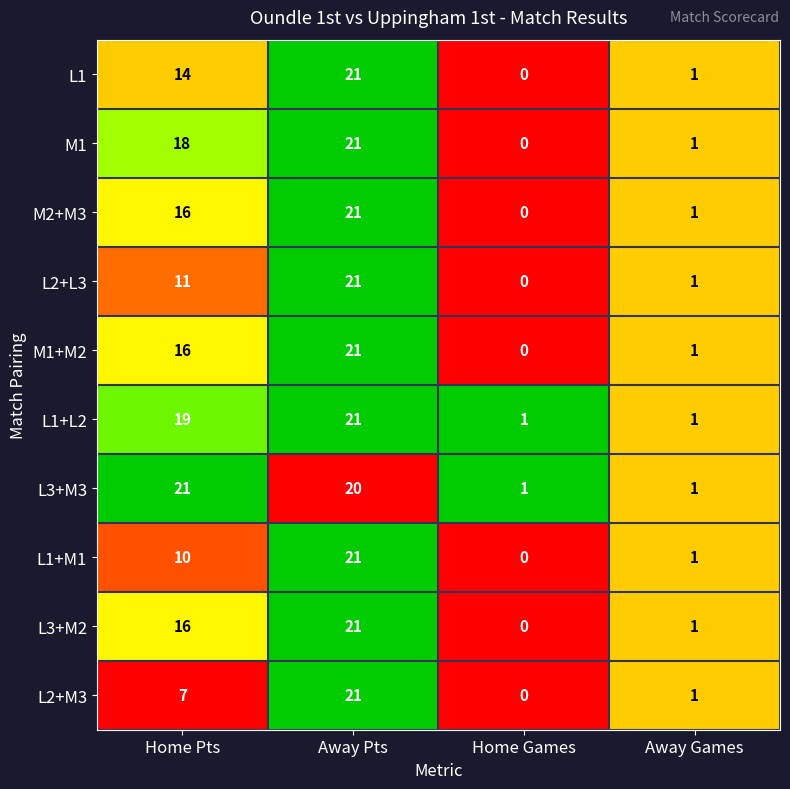

At how many categories does at least one series exceed 0?

4